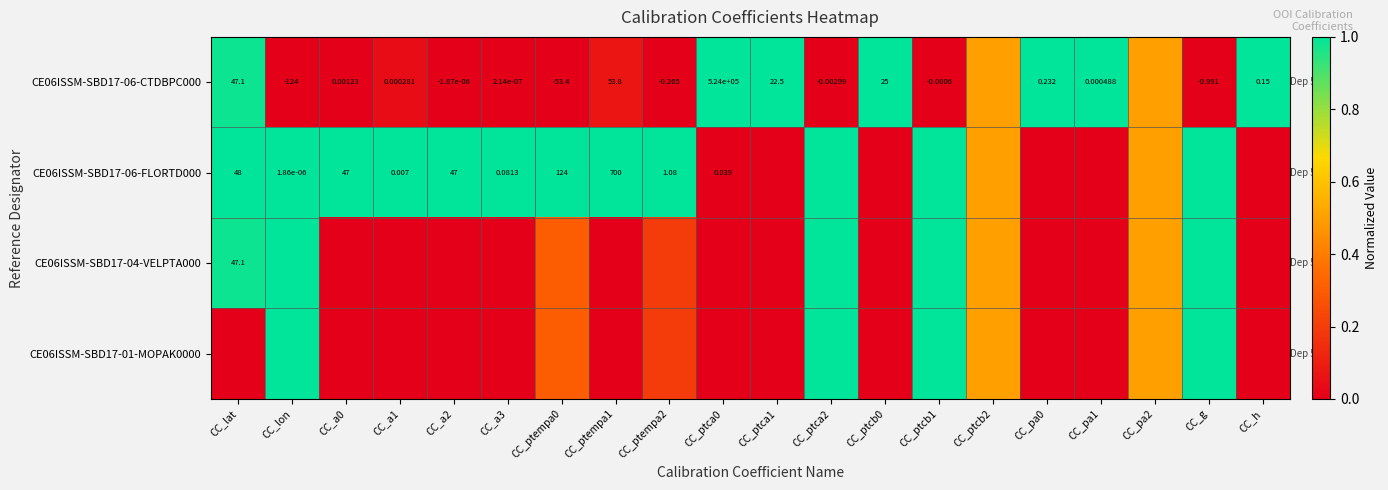

List the series in order of their peak value, highest first.

CE06ISSM-SBD17-06-CTDBPC000, CE06ISSM-SBD17-06-FLORTD000, CE06ISSM-SBD17-04-VELPTA000, CE06ISSM-SBD17-01-MOPAK0000